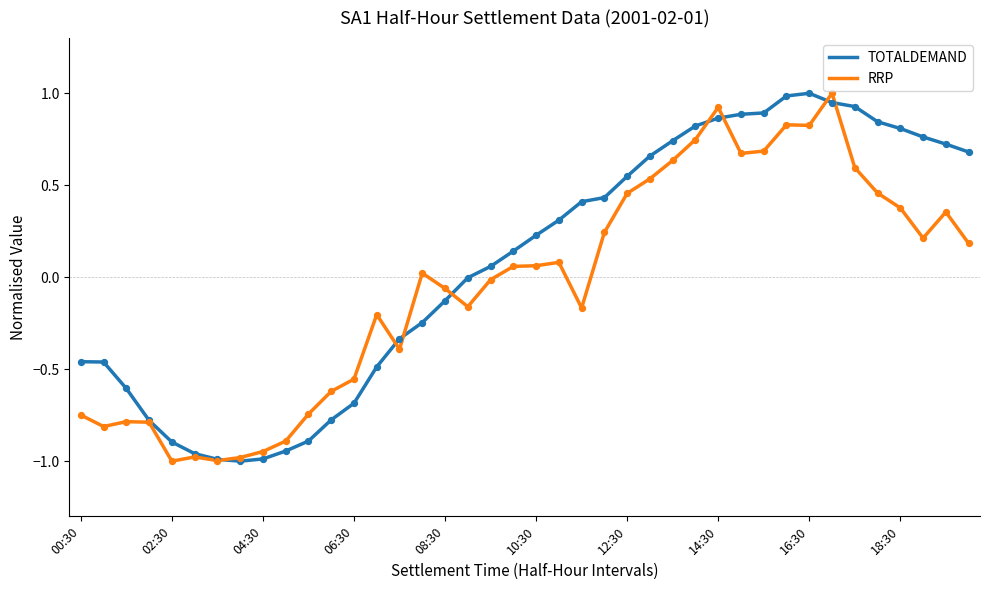

Which series has the largest total across all categories?

TOTALDEMAND